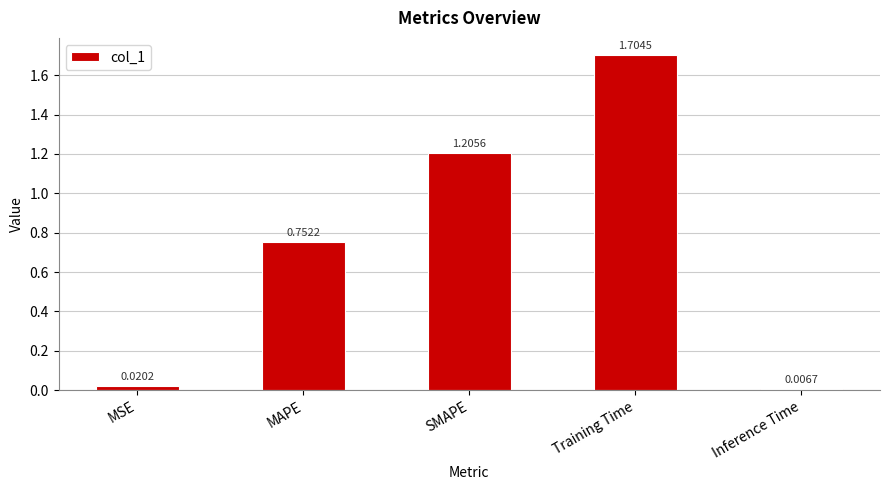

Rank the categories by value from lowest to highest.

Inference Time, MSE, MAPE, SMAPE, Training Time